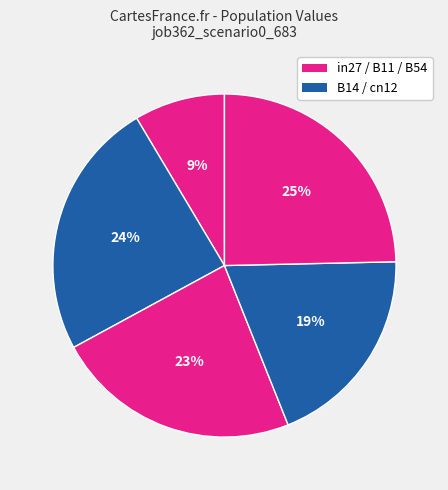

How many segments does this pie chart have?

5